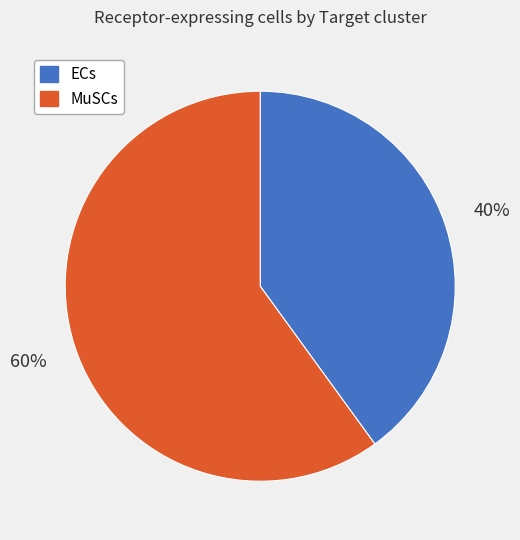

True or false: ECs accounts for 35% of the total.

False